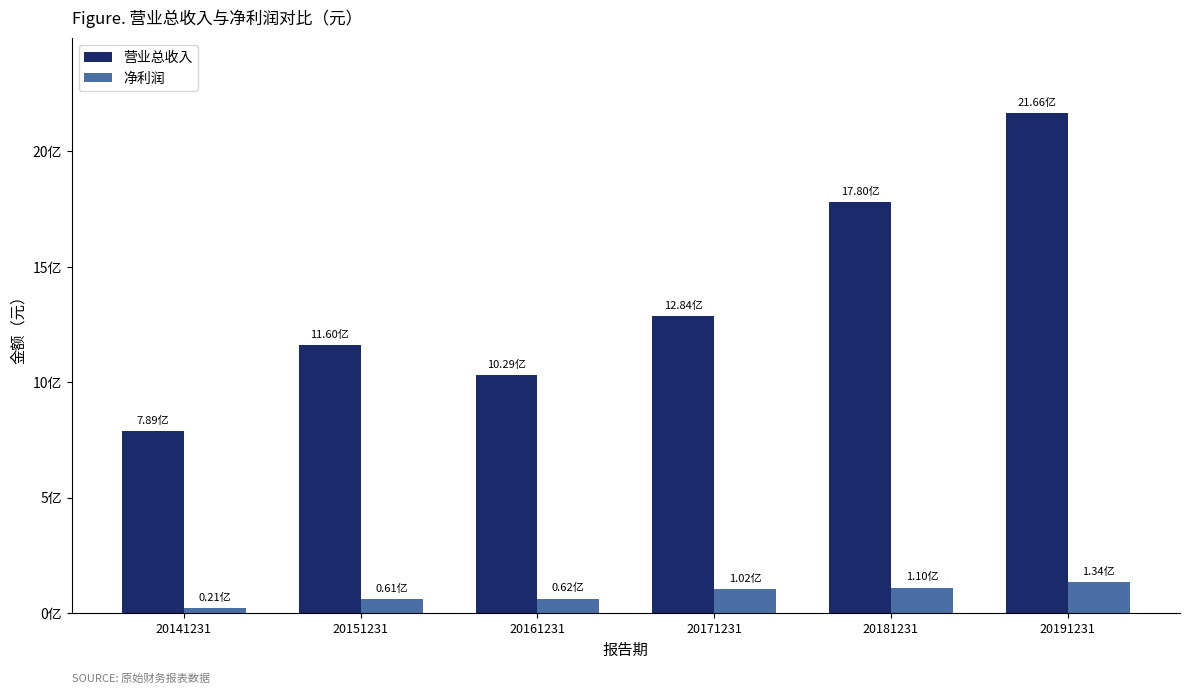

Between 20151231 and 20171231, which is larger?

20171231